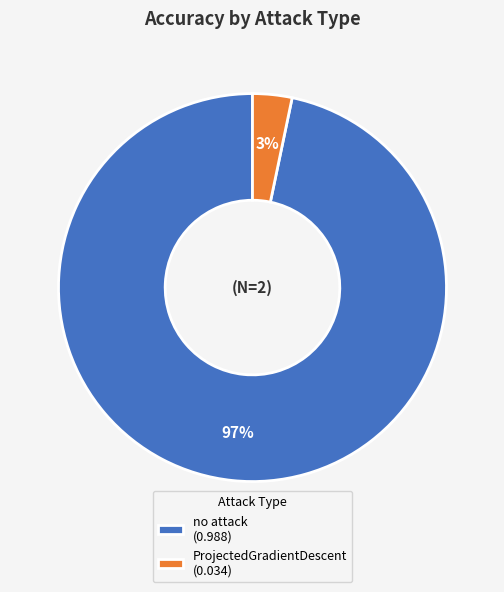

Is the sum of no attack (0.988) and ProjectedGradientDescent (0.034) greater than half?

Yes